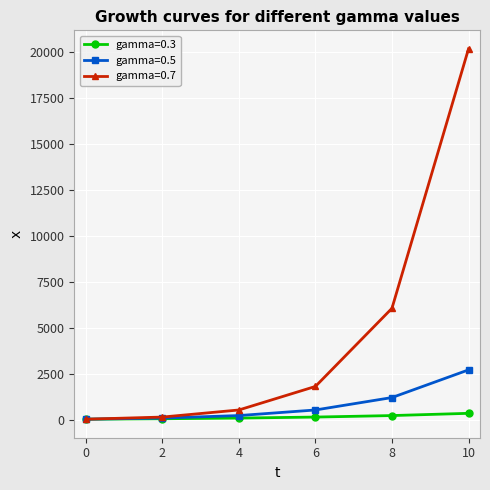

Which series has the widest spread of values?

gamma=0.7